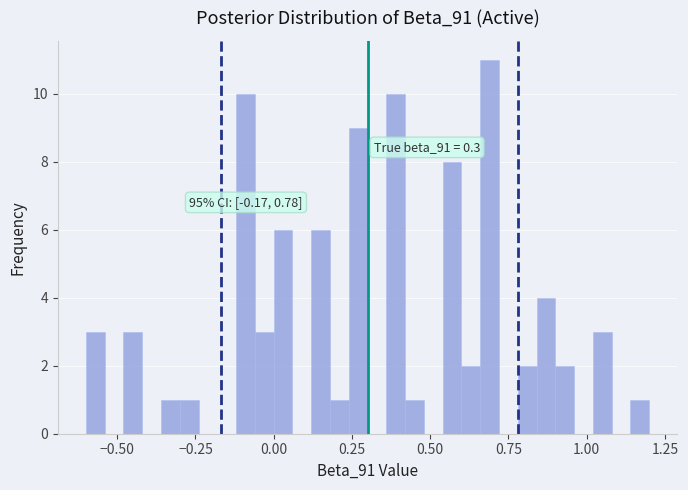

Read against the x-axis, roughly where is the centre of the tallest bar?

0.70